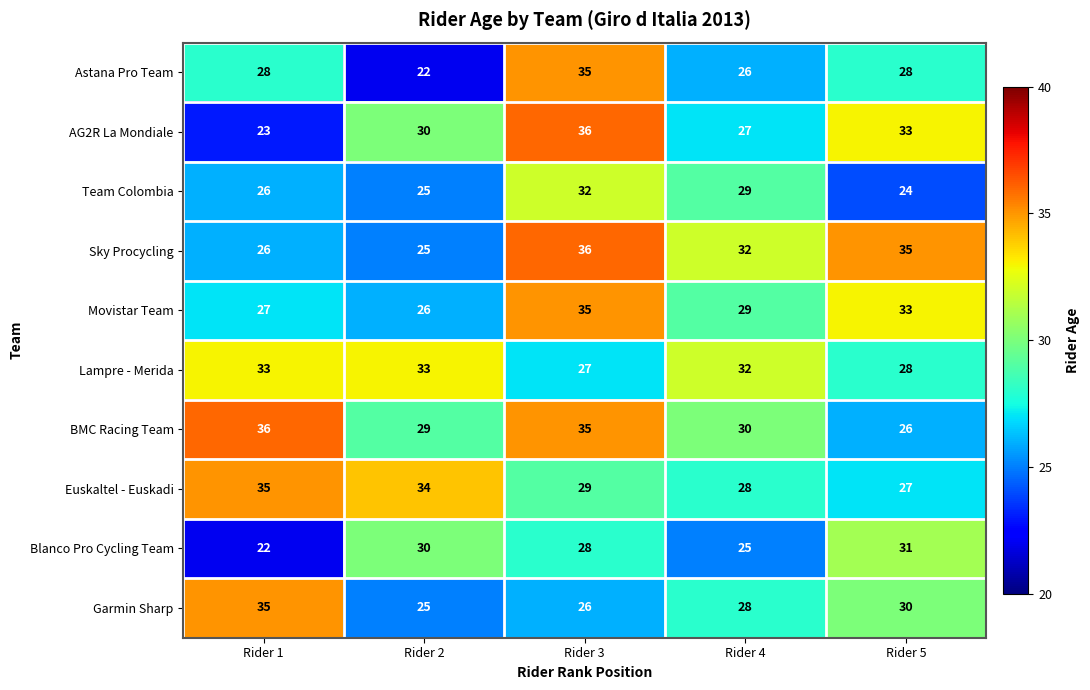

At which label does BMC Racing Team first exceed 30?

Rider 1